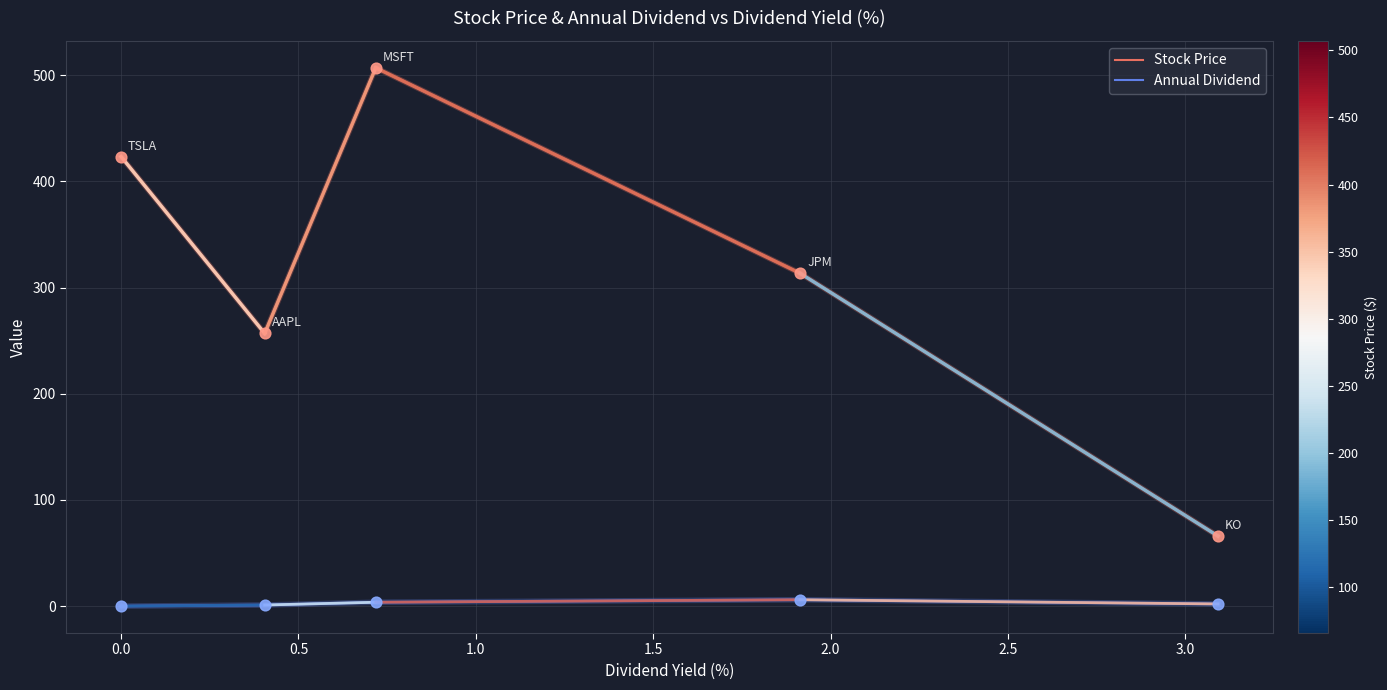

Which series has the largest total across all categories?

Stock Price